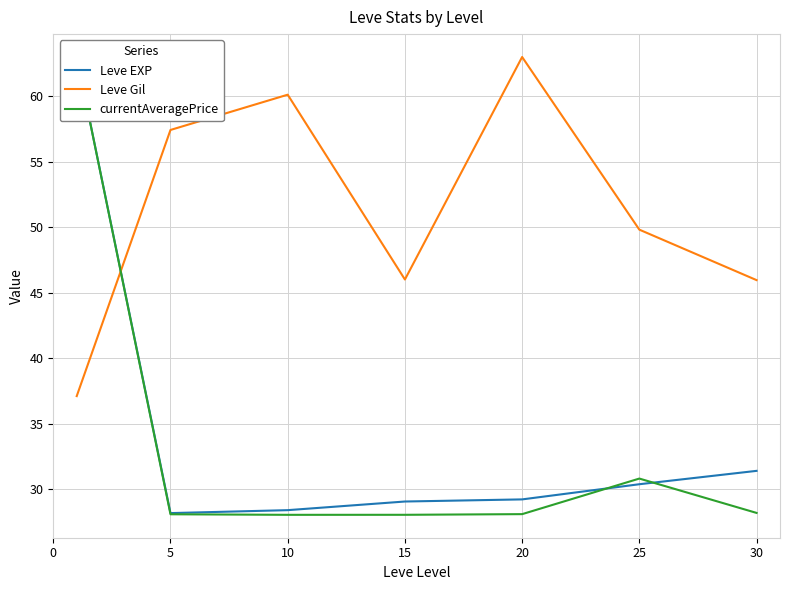

How many intersections are there between currentAveragePrice and Leve EXP?

2